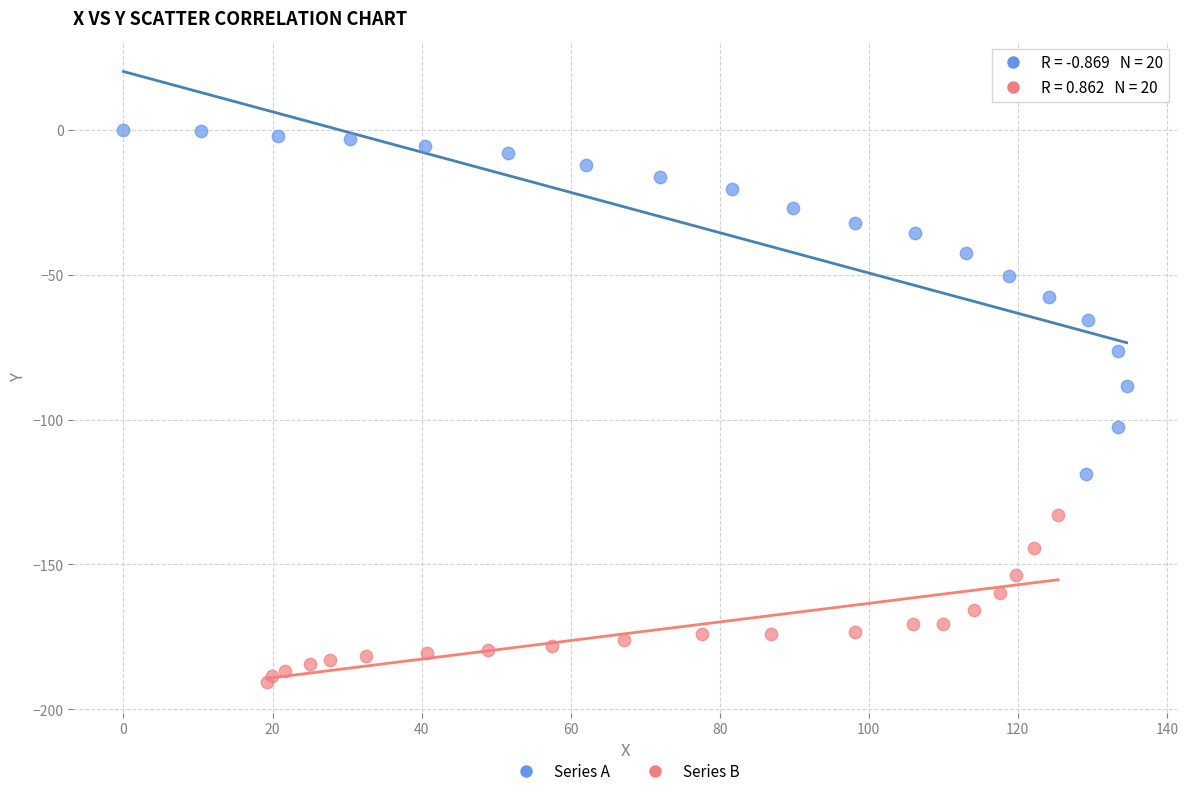

Which series reaches the minimum Y coordinate?

Series B